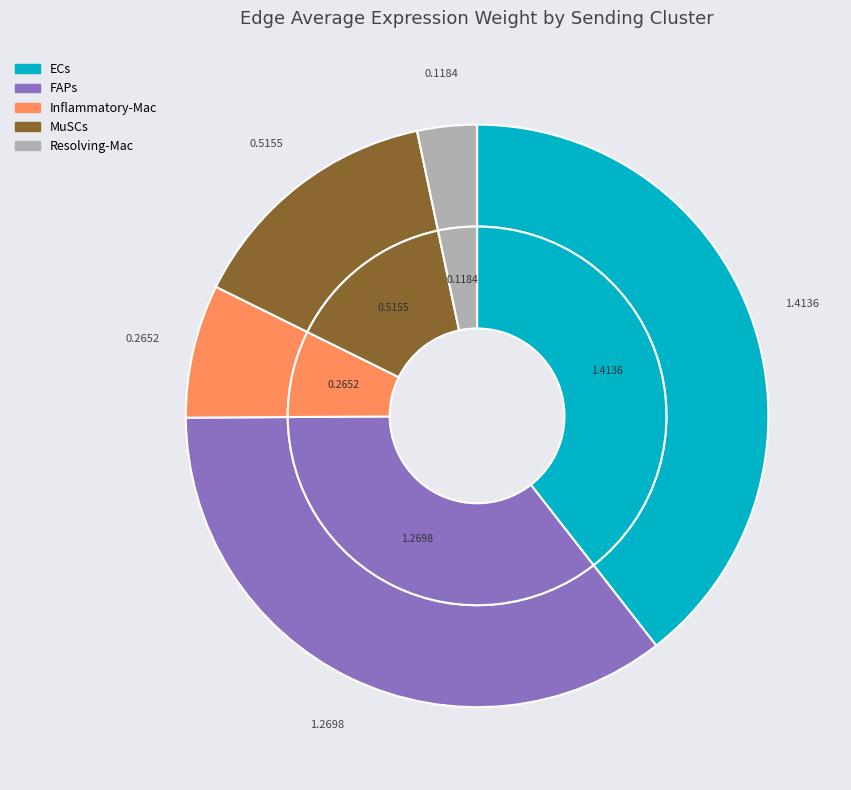

How much of the chart is everything except MuSCs?

85.6%